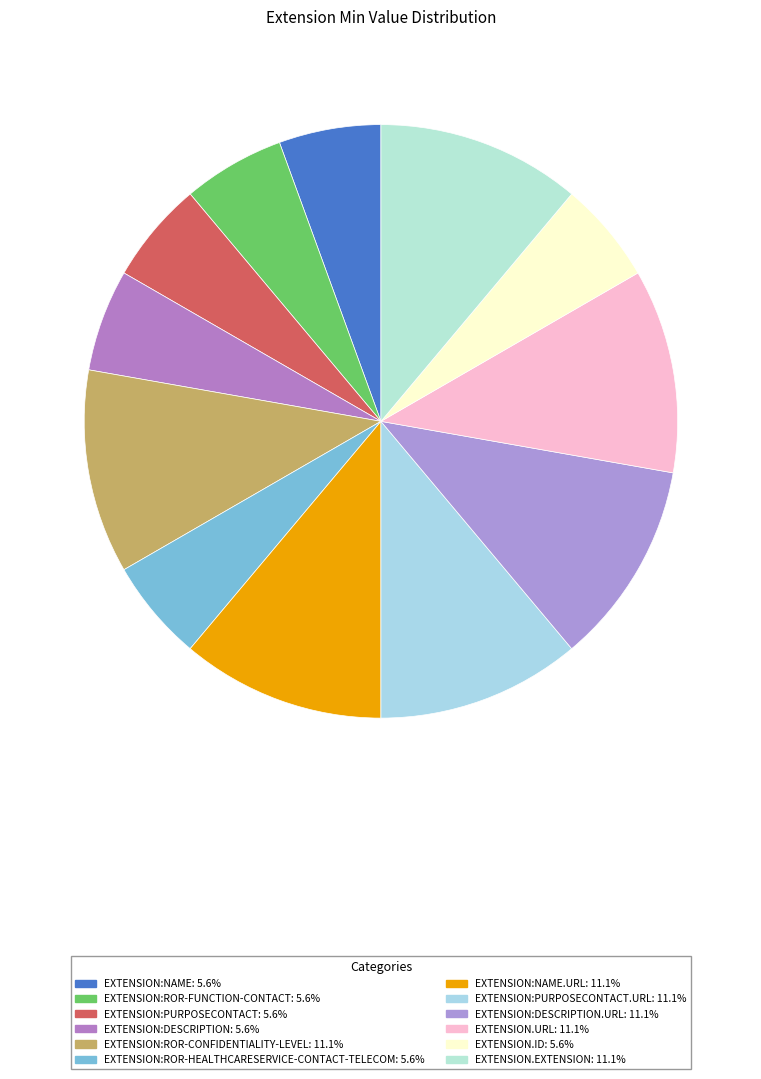

How many segments does this pie chart have?

12